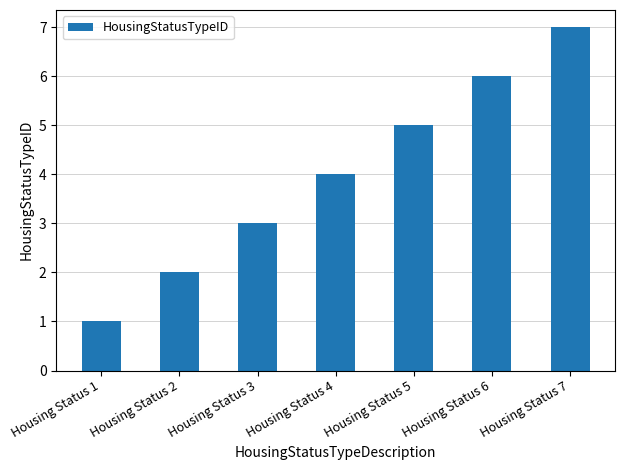

Approximately how many times larger is the value at Housing Status 3 compared to Housing Status 2?

1.5